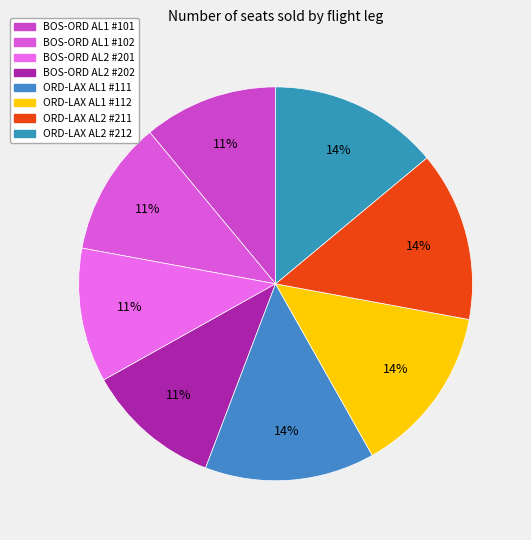

Is there any slice that represents more than half of the pie?

No